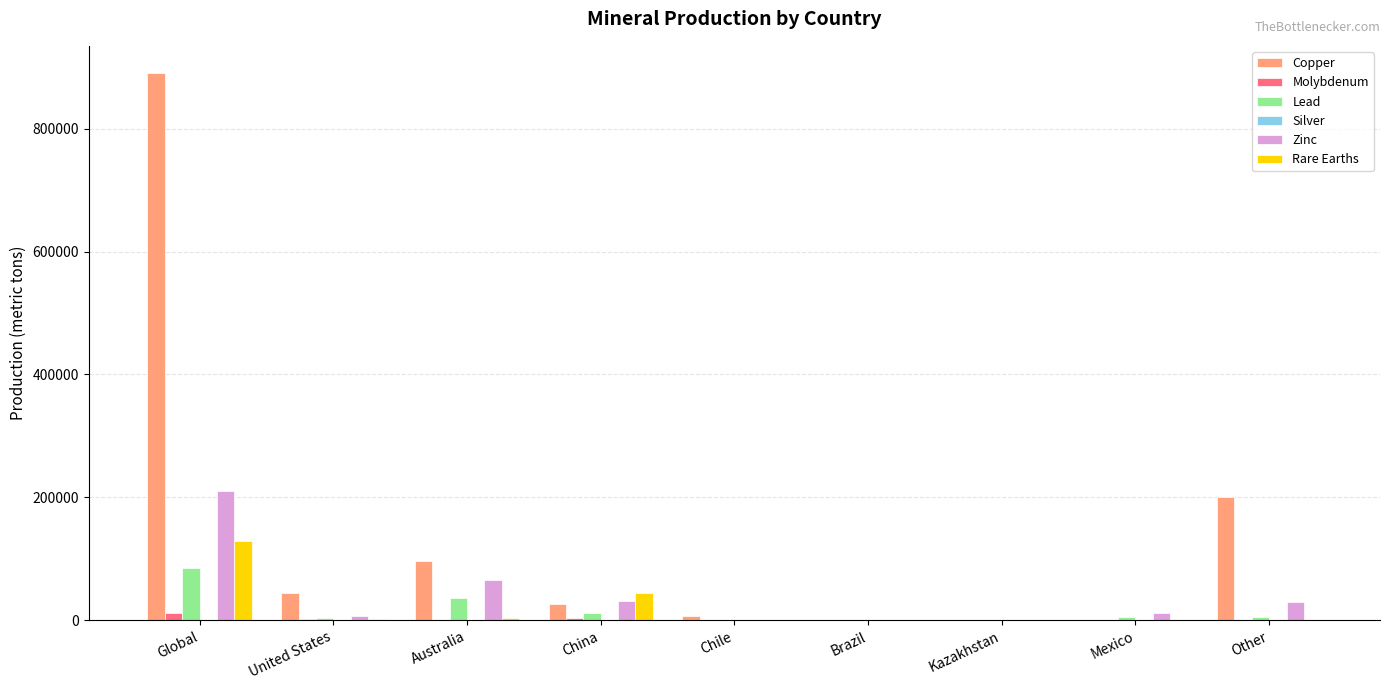

Are the bars horizontal?

No